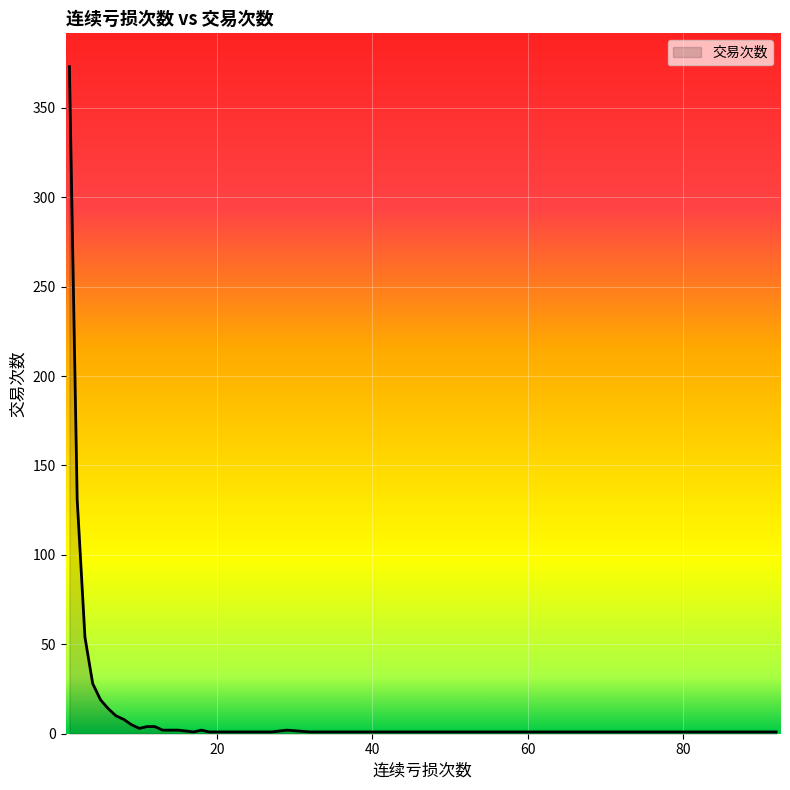

What is the greatest value displayed?

373